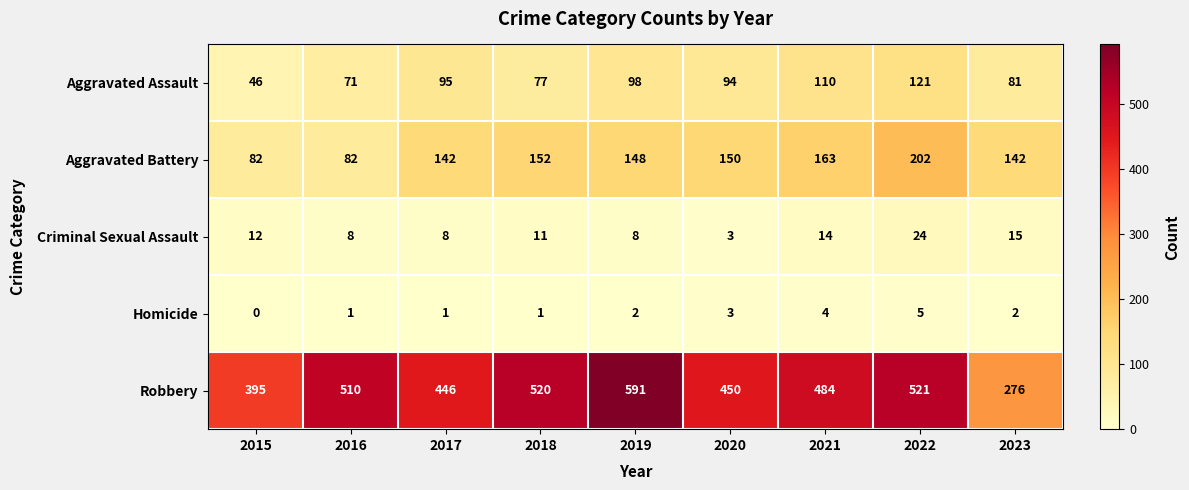

The Aggravated Battery series shows 152 at 2018. True or false?

True